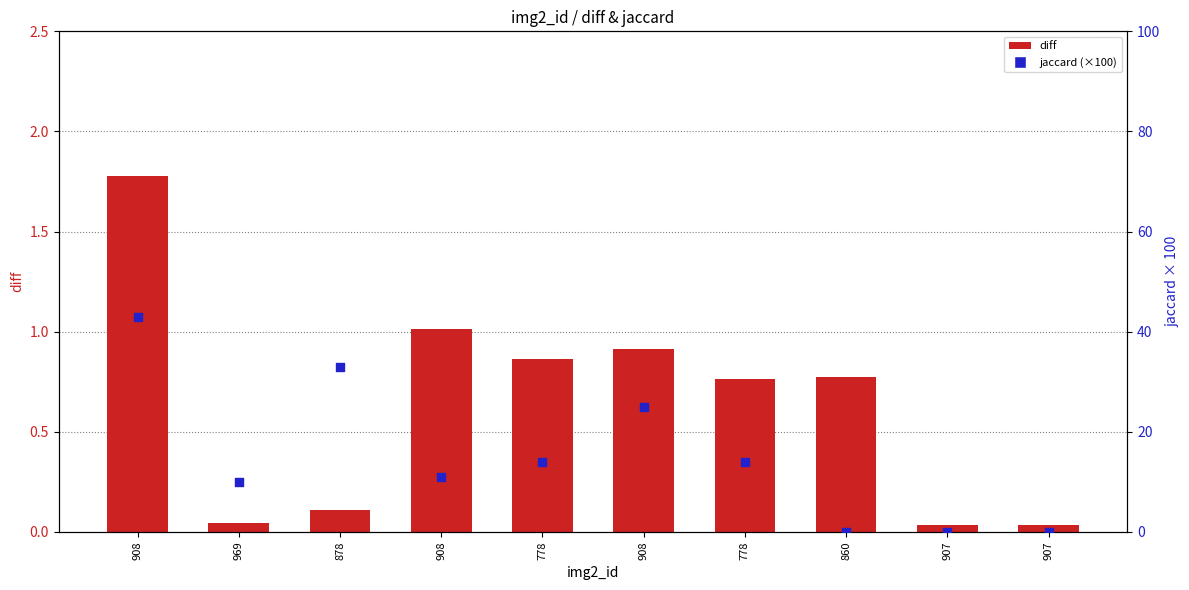

Is the value of jaccard (×100) at 908 greater than the value of diff at 908?

Yes